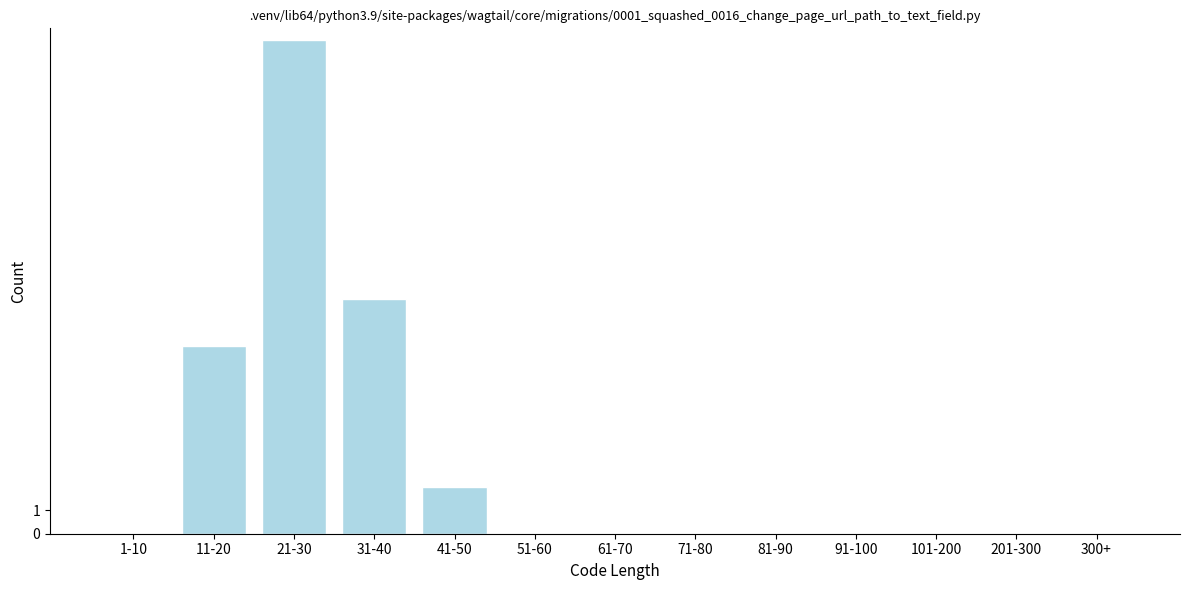

Reading right to left, extract all data points from this chart.

300+=0	201-300=0	101-200=0	91-100=0	81-90=0	71-80=0	61-70=0	51-60=0	41-50=2	31-40=10	21-30=21	11-20=8	1-10=0